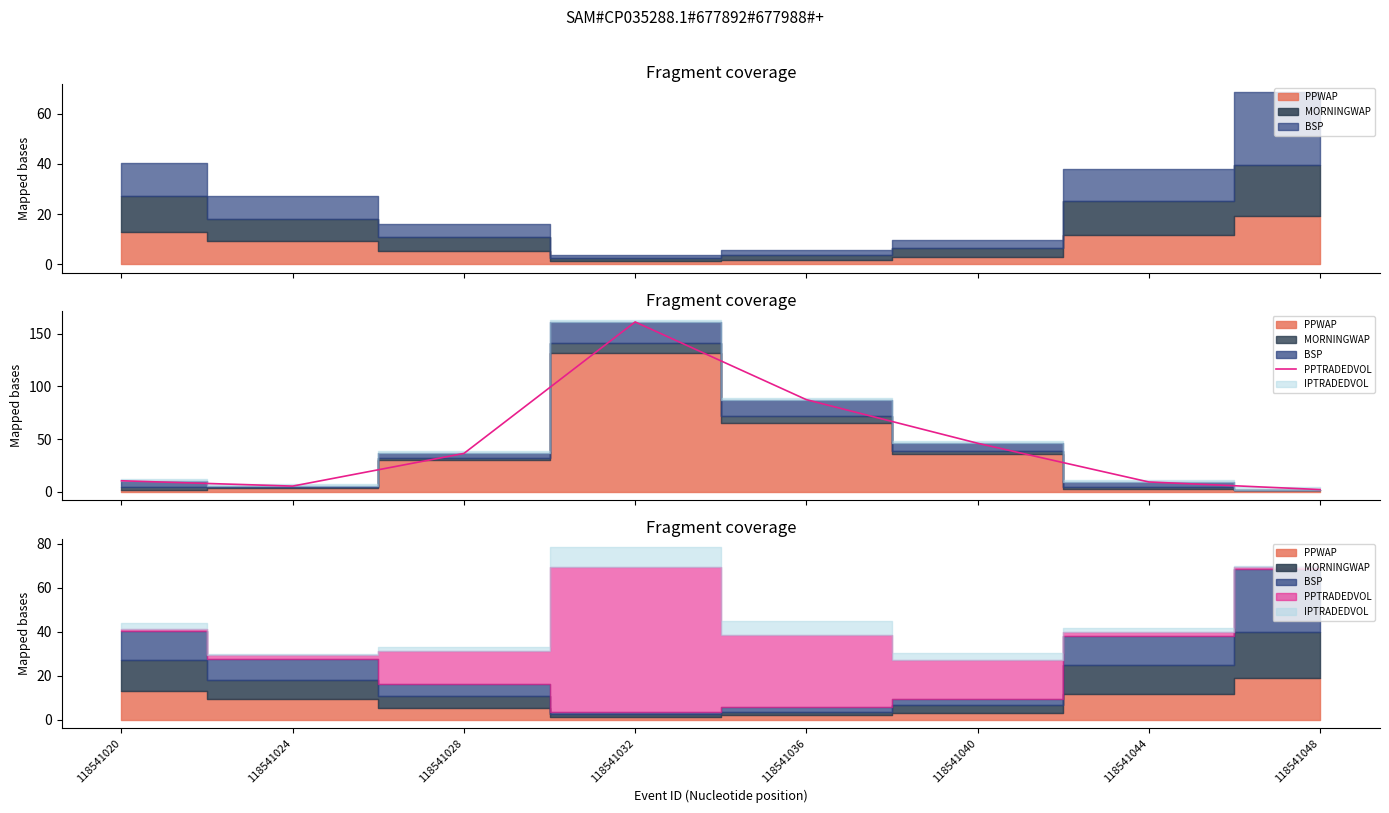

What is the change in value from 118541024 to 118541044?

+3.9